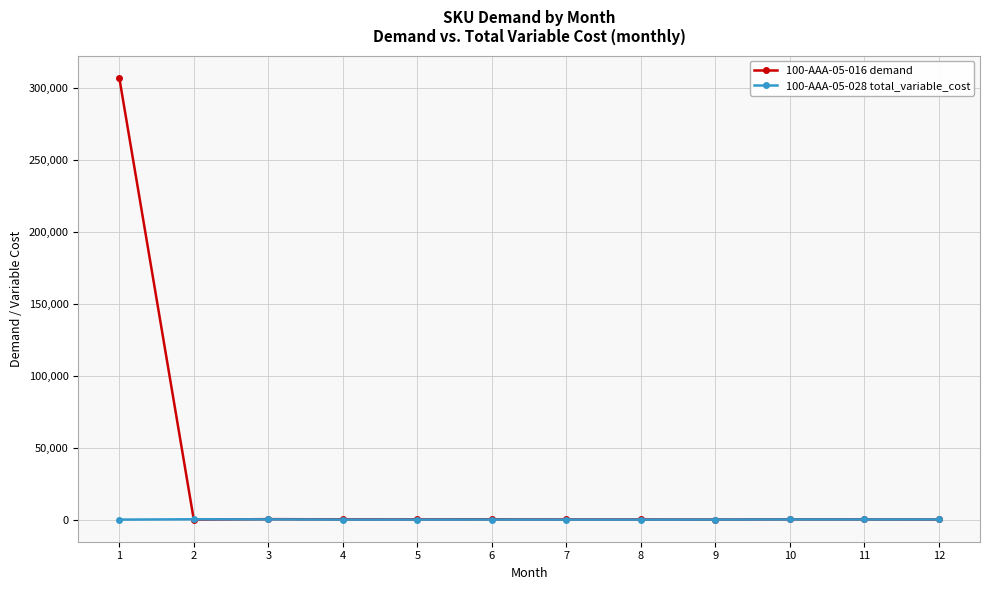

Which series has the widest spread of values?

100-AAA-05-016 demand